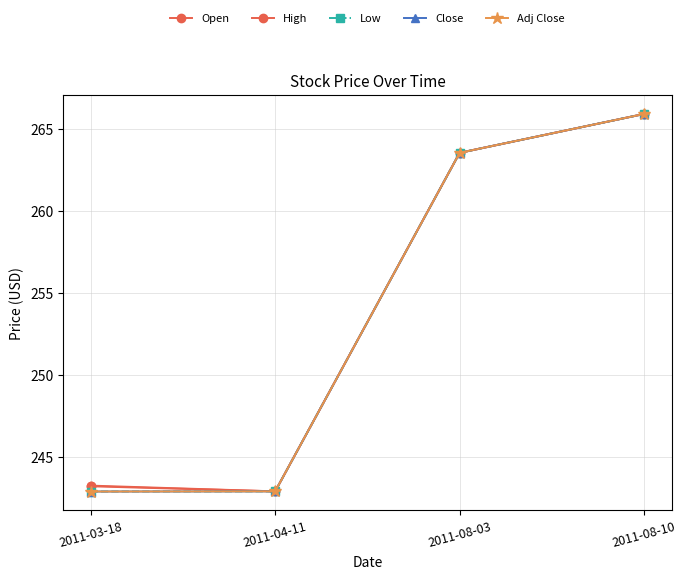

The value of Adj Close at 2011-03-18 is 92.9. True or false?

False